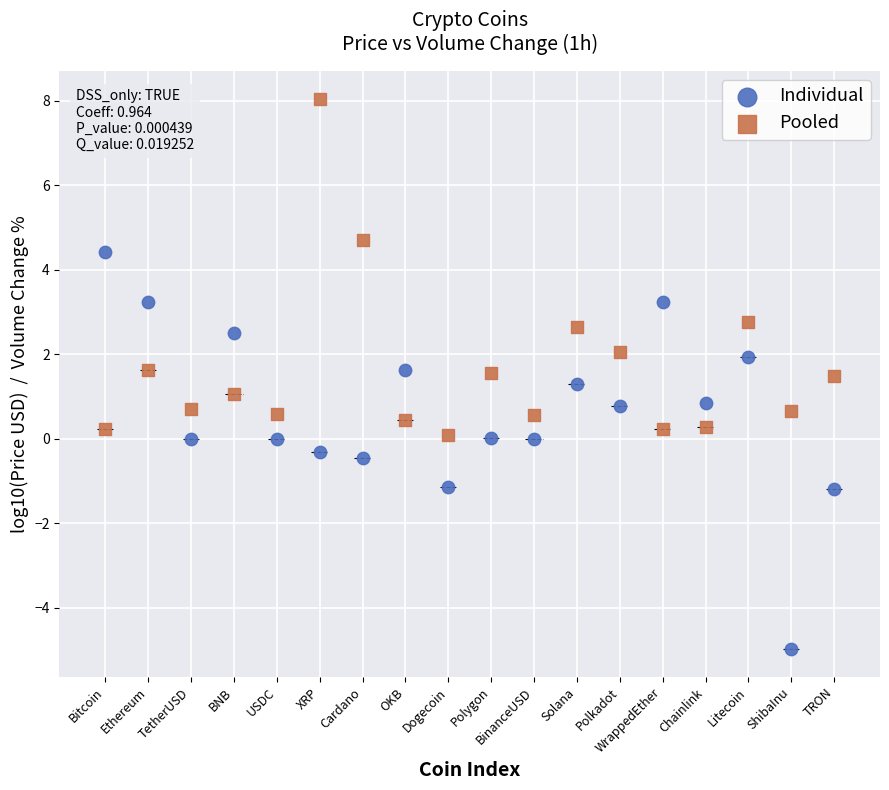

Which series reaches the maximum Y coordinate?

Pooled